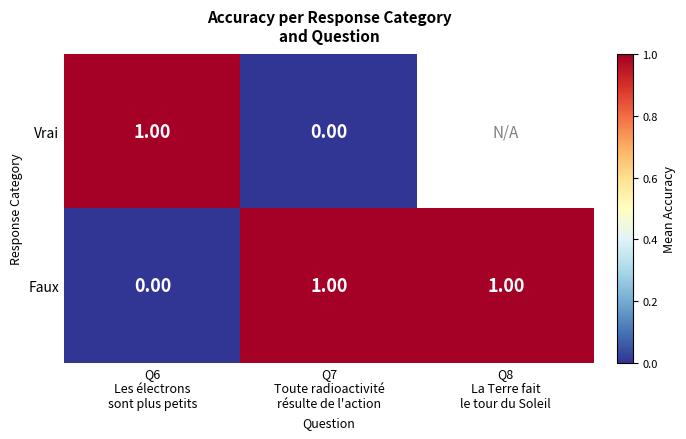

How many data points in Faux are less than 1?

1